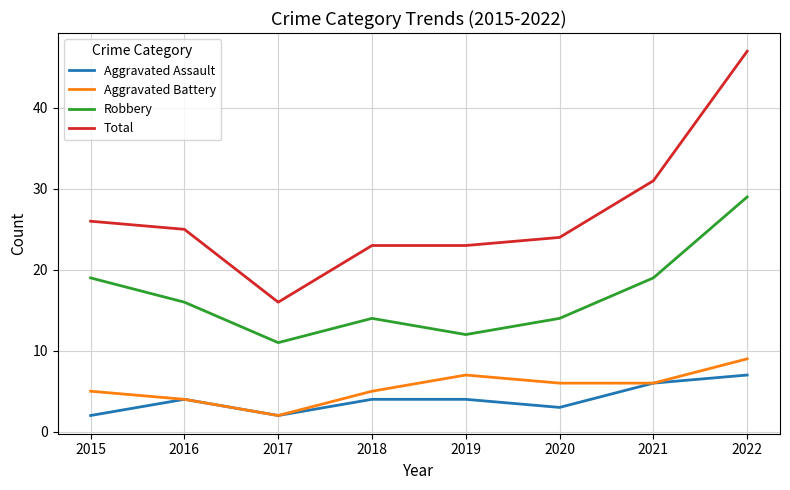

The Total series shows 16 at 2017. True or false?

True